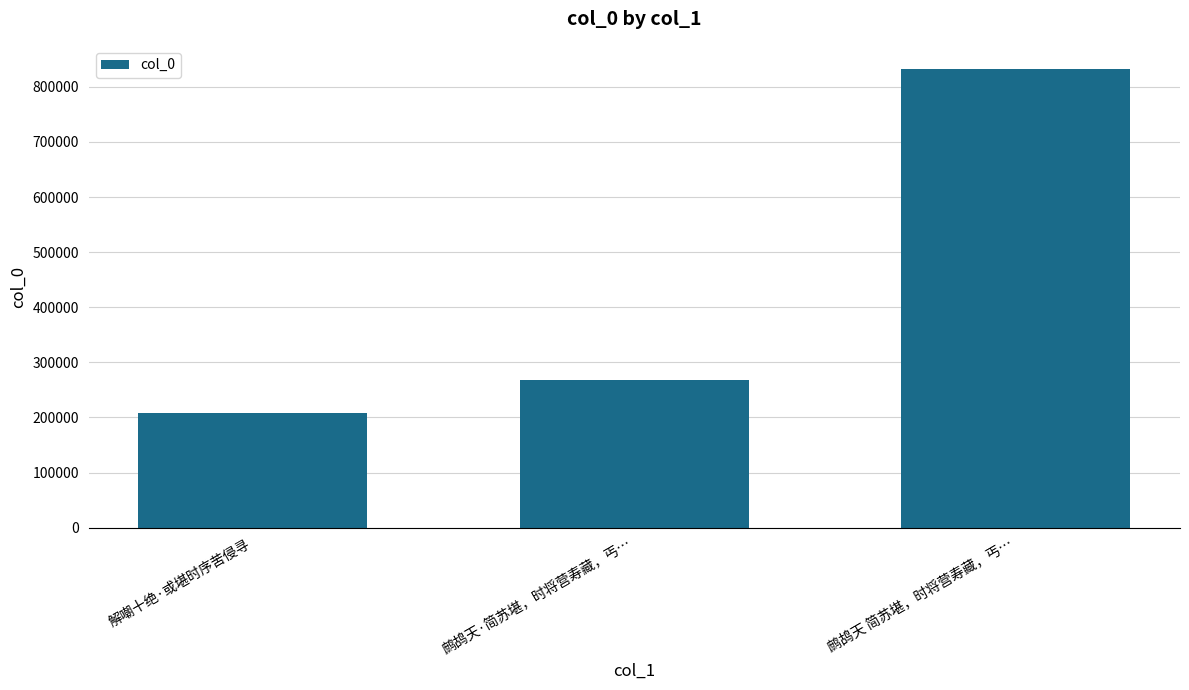

What is the sum of all values?

1308483